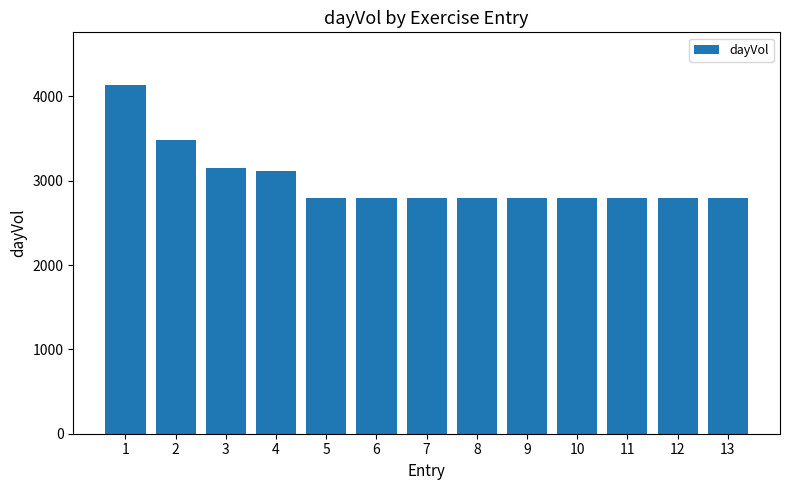

What is the value of the 2nd bar from the left?

3480